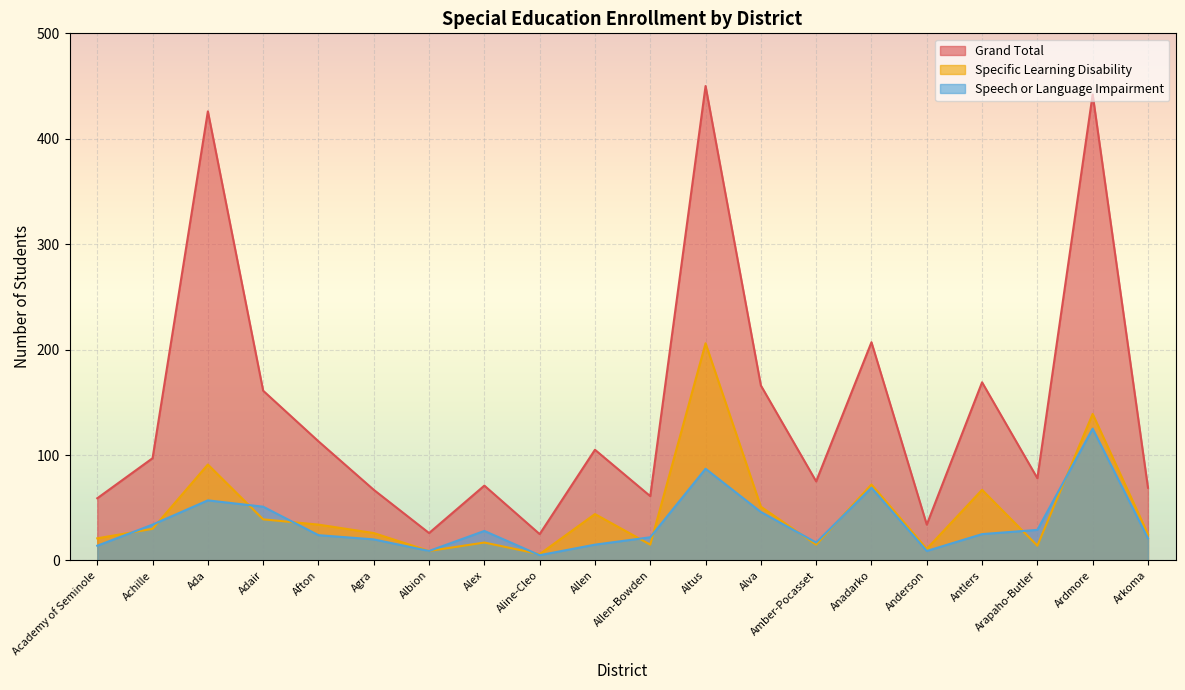

True or false: Grand Total has a value of 46 at Arapaho-Butler.

False